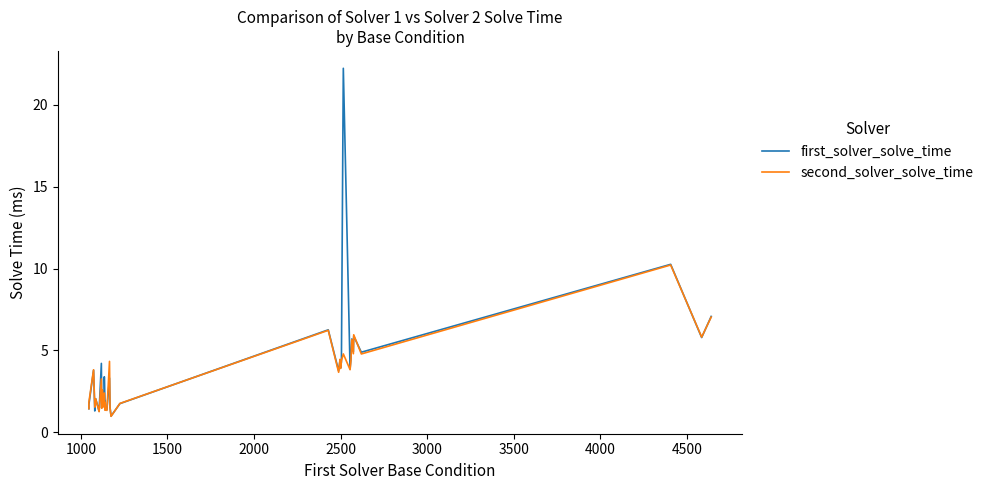

Which series ends up on top after the final intersection of second_solver_solve_time and first_solver_solve_time?

first_solver_solve_time